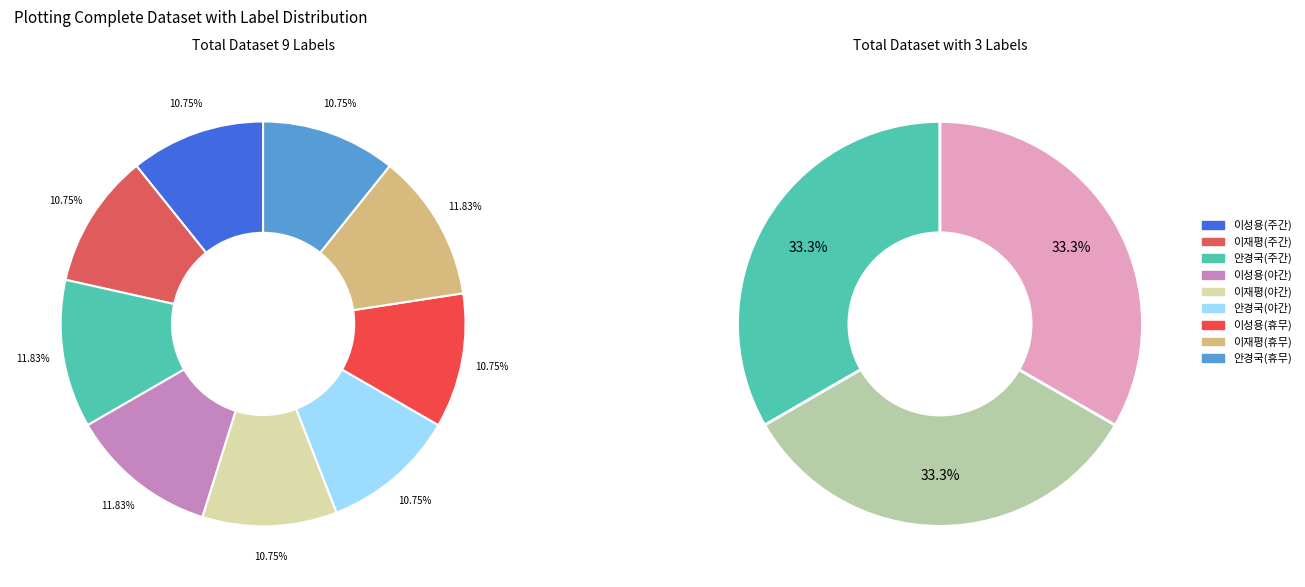

Approximately how many times larger is the value at 주간 compared to 야간?

1.0